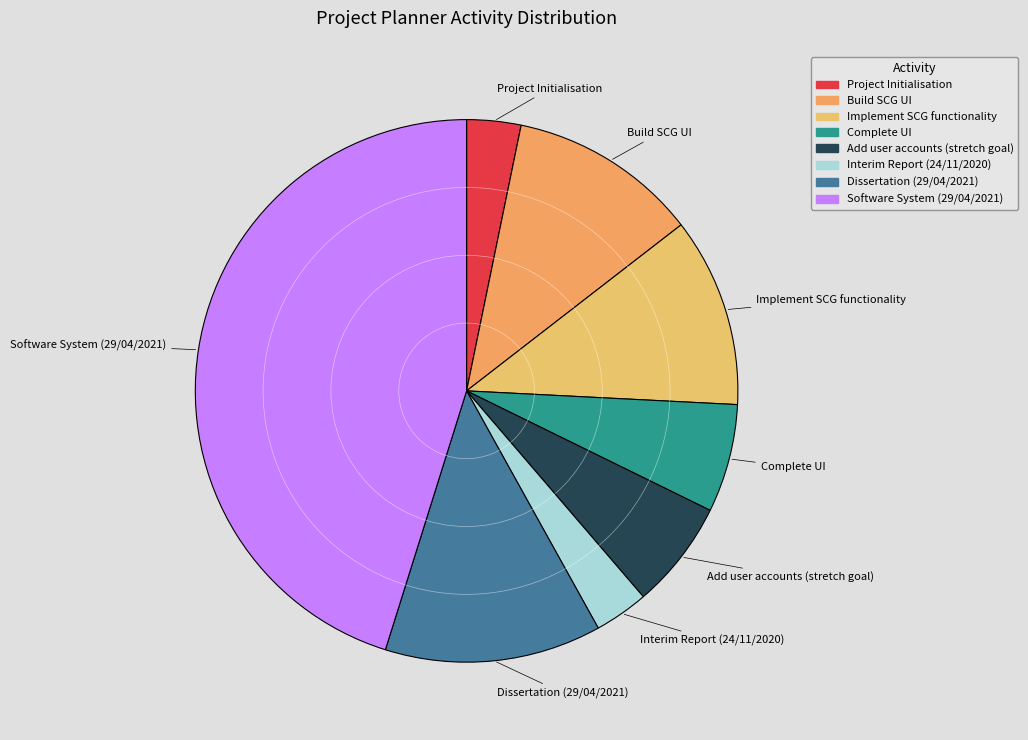

What is the ratio of the value at Dissertation (29/04/2021) to the value at Software System (29/04/2021)?

0.3